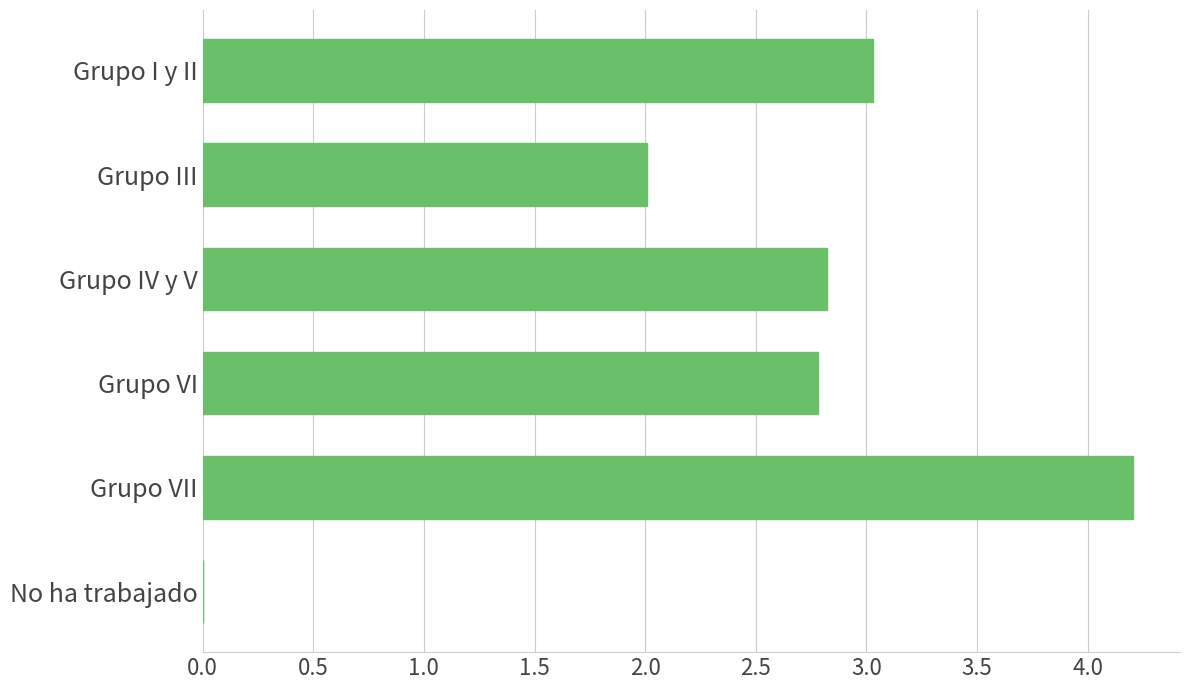

Is it true that the value at Grupo VI is 2.8?

True